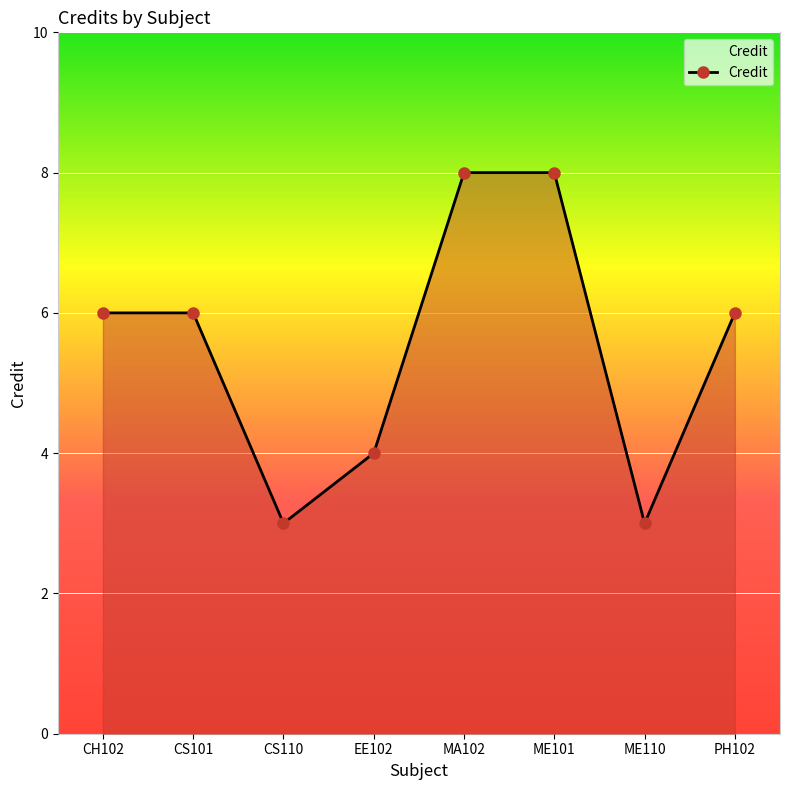

The chart shows a value of 3 at CS110. True or false?

True